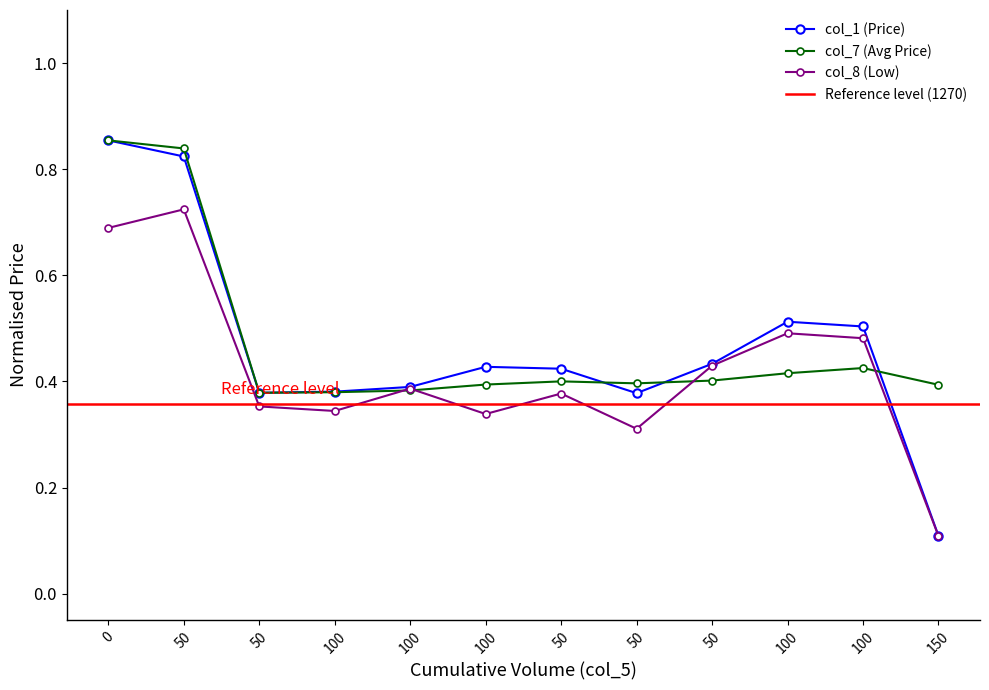

At how many categories does at least one series exceed 0?

12